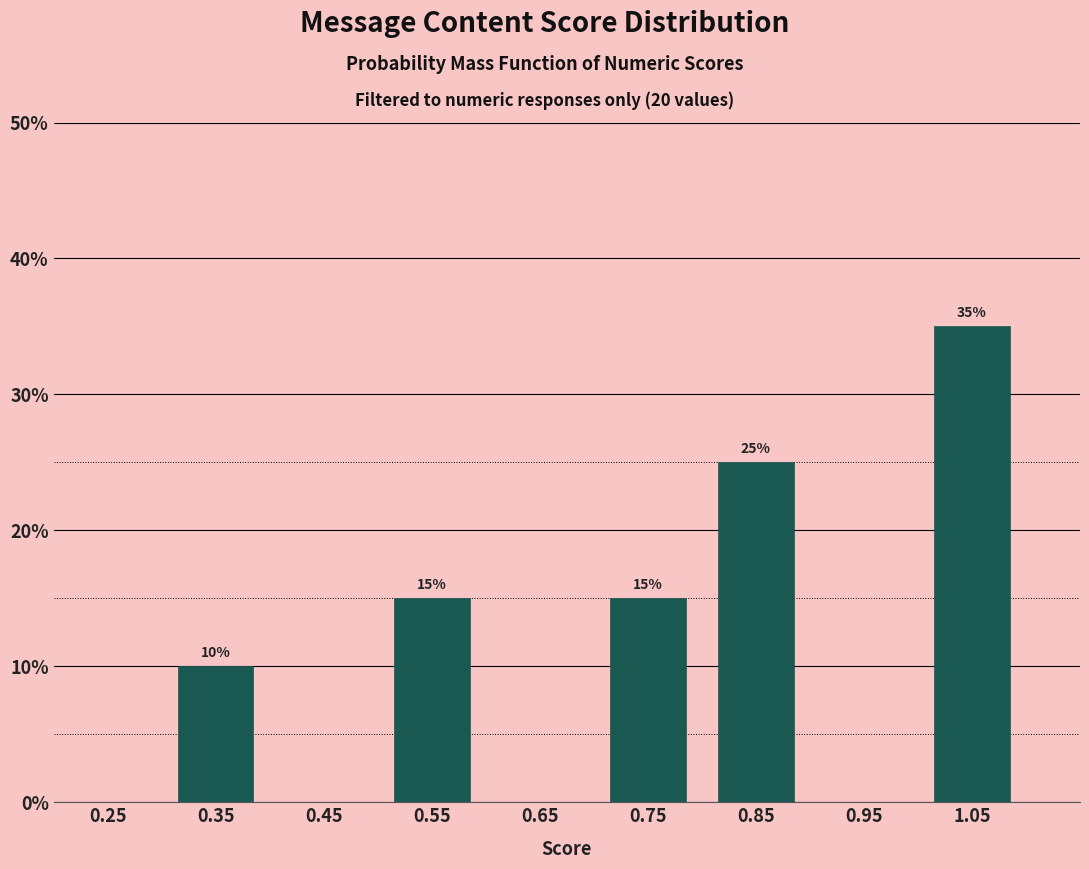

Over which range of the x-axis is the bar tallest?

1.0 to 1.1